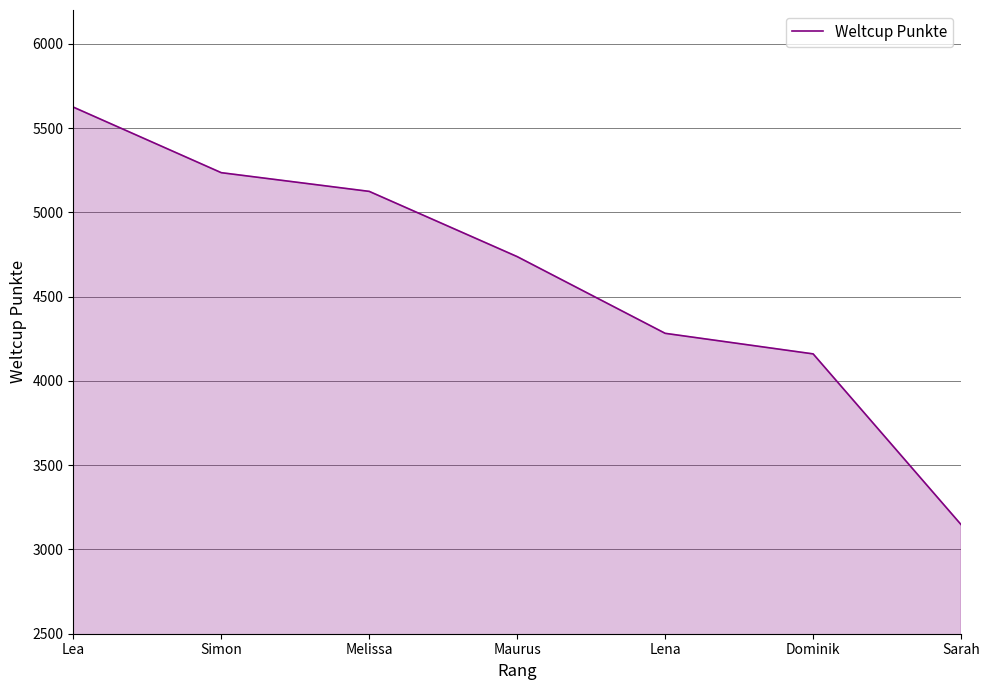

Approximately how many times larger is the value at Dominik compared to Simon?

0.8